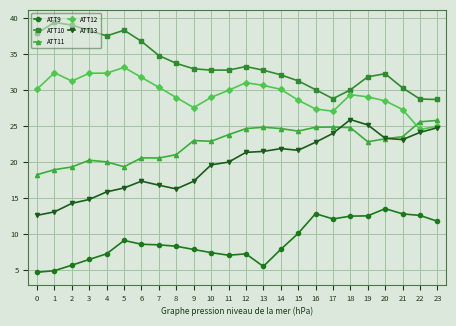

What is the spread (max minus min) of values at 3?

31.8